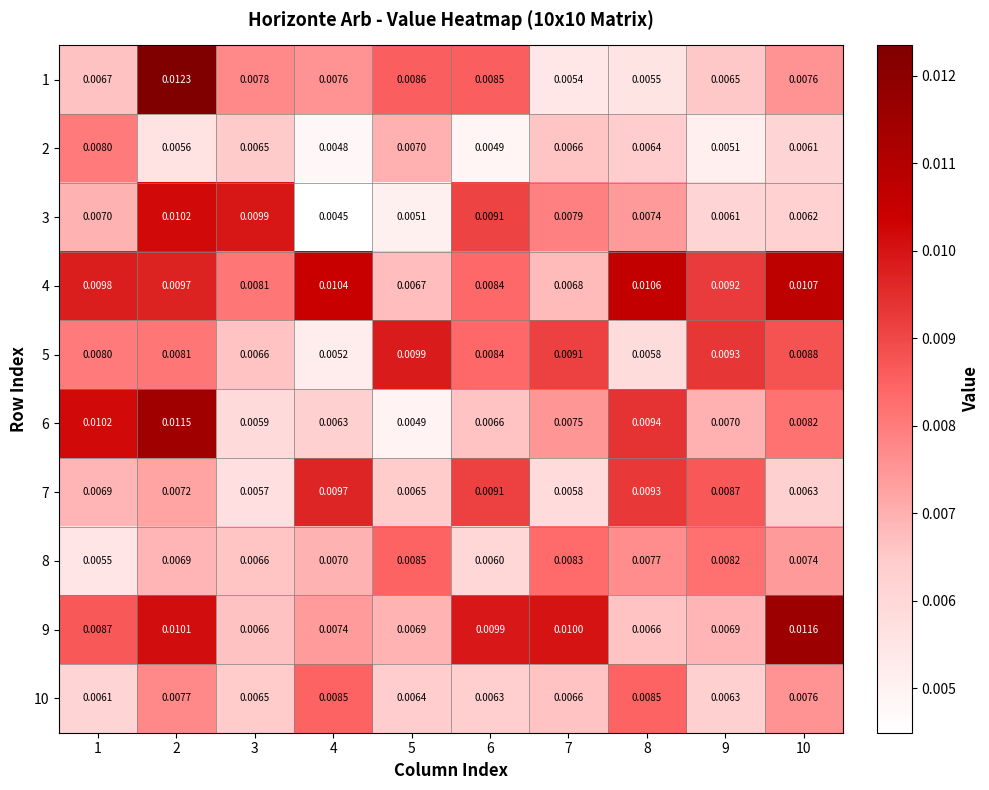

Is the value of 2 at 6 greater than the value of 10 at 2?

No